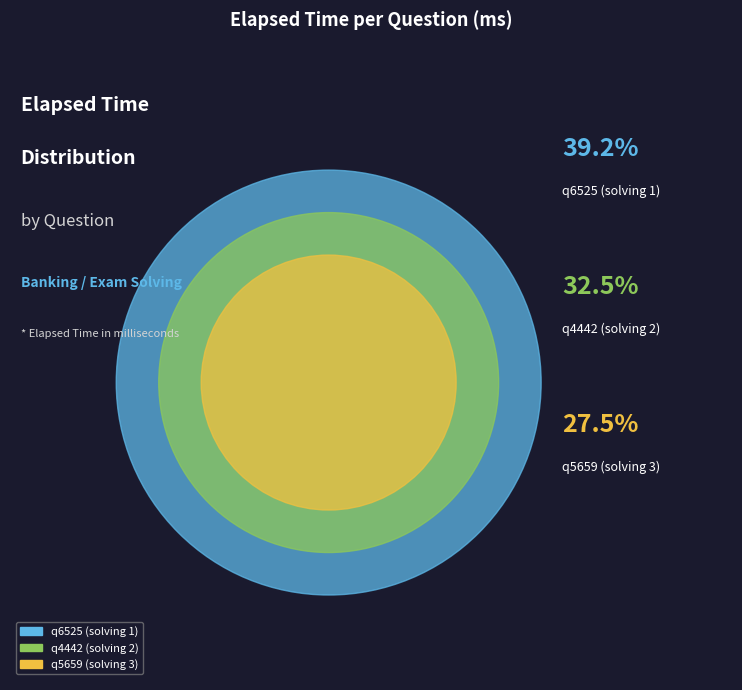

What is the ratio of the value at q5659 (solving 3) to the value at q4442 (solving 2)?

0.8